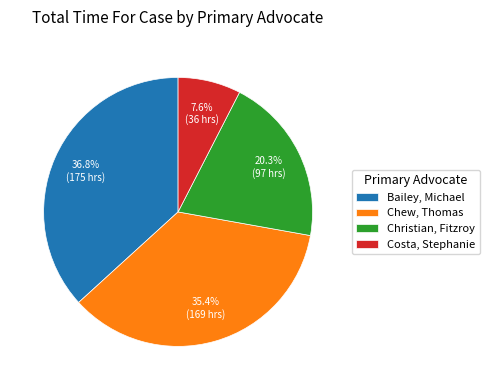

Which slice is the largest?

Bailey, Michael